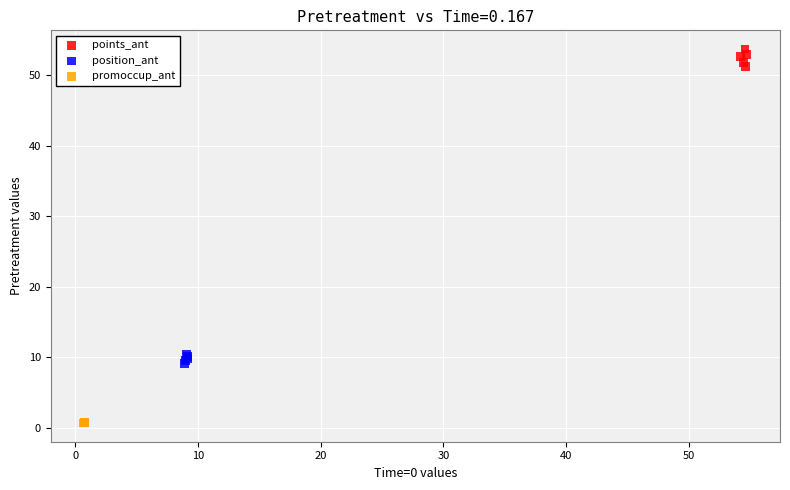

Which series has the widest spread of Y values?

points_ant